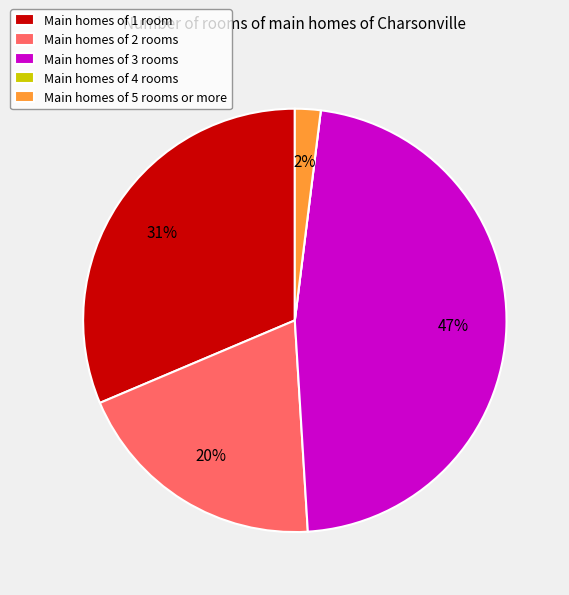

Which slice is the largest?

Main homes of 3 rooms